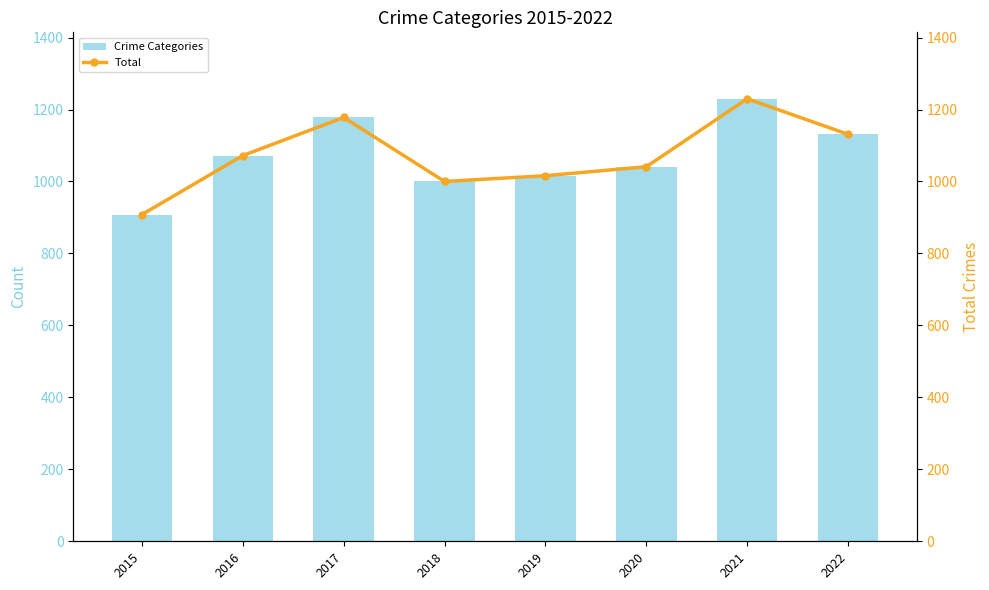

At which category is the sum across all series the highest?

2021